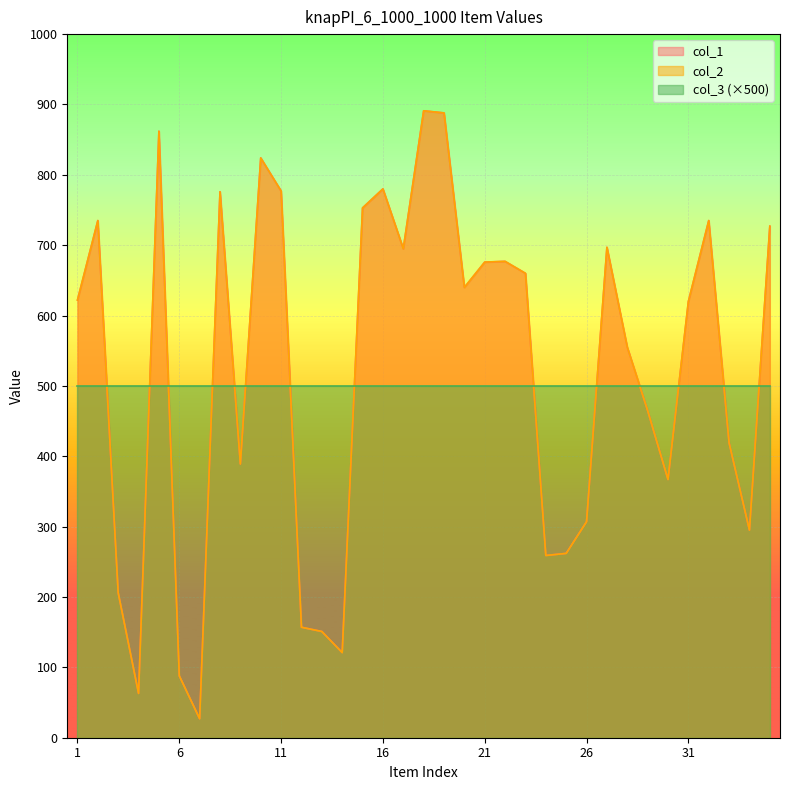

Reading left to right, extract all data points from this chart.

col_1: 622	735	206	63	862	88	27	776	389	824	777	157	151	121	753	780	695	891	888	640	676	677	660	259	262	307	697	555	465	367	620	735	419	295	727
col_2: 622	735	206	63	862	88	27	776	389	824	777	157	151	121	753	780	695	891	888	640	676	677	660	259	262	307	697	555	465	367	620	735	419	295	727